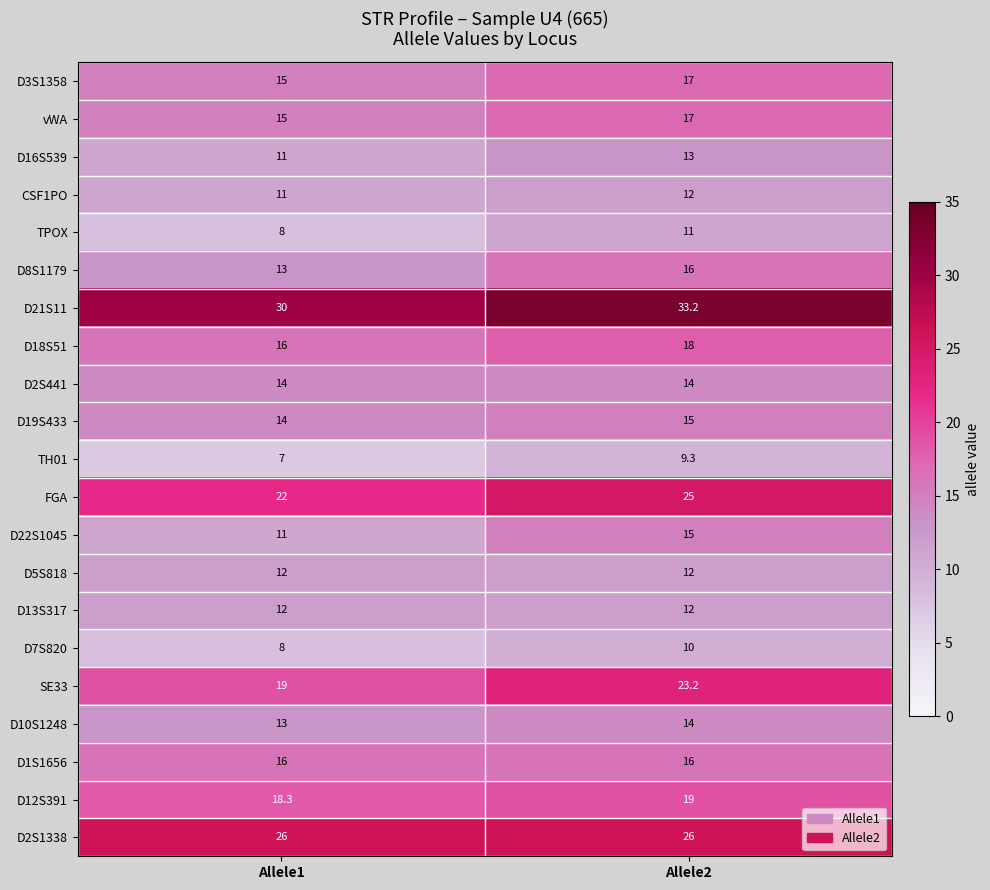

What is the difference between the D12S391 values at Allele2 and Allele1?

0.7